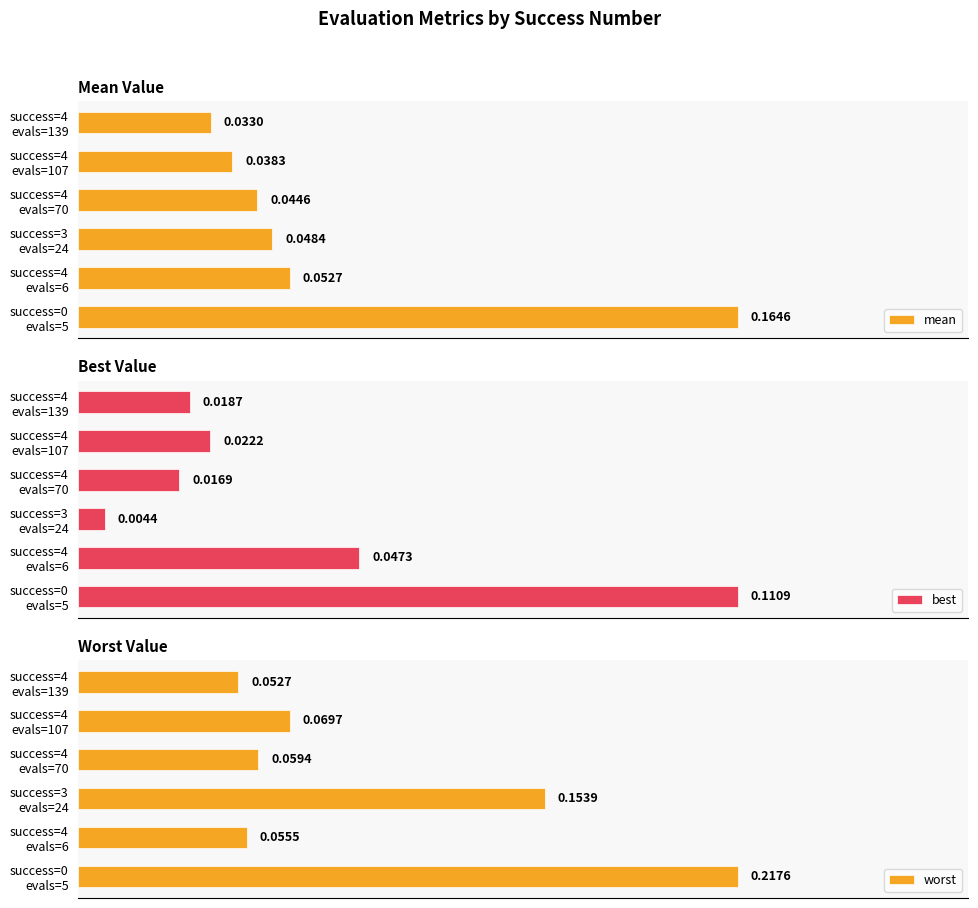

The worst series shows 0.1 at success=4 evals=107. True or false?

True